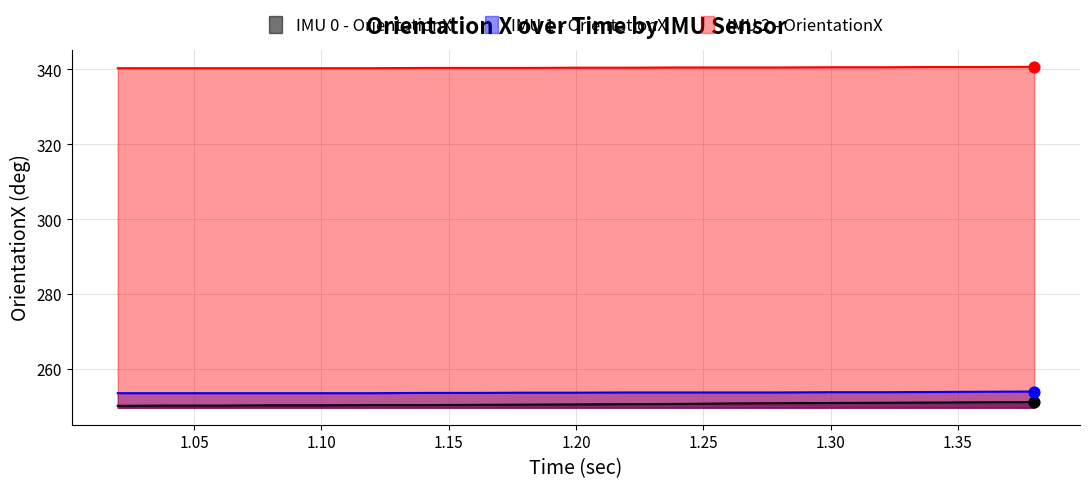

Which series has the largest total across all categories?

IMU 2 - OrientationX